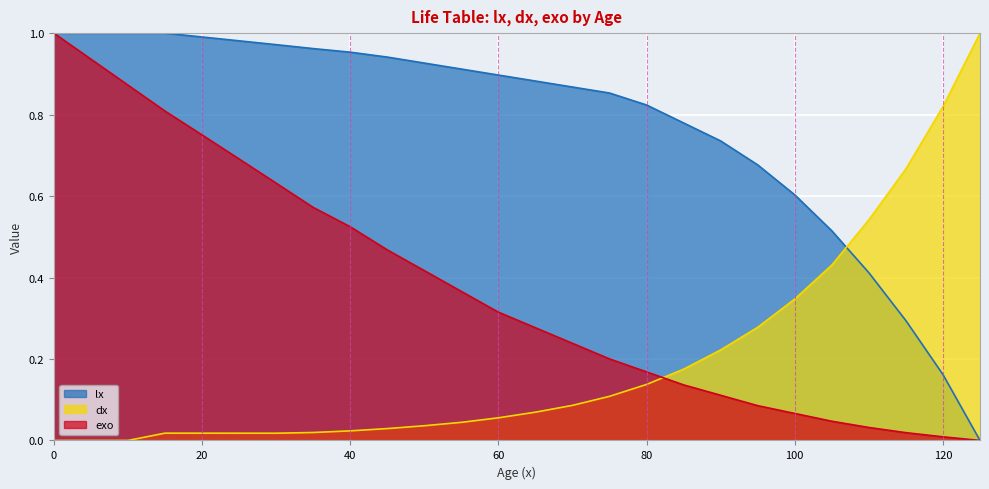

What is the sum of all dx values?

5.2